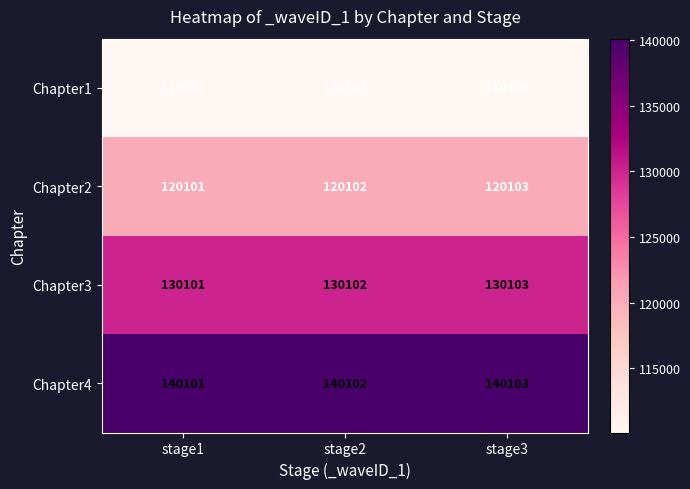

What is the approximate value of Chapter1 at stage3?

110103